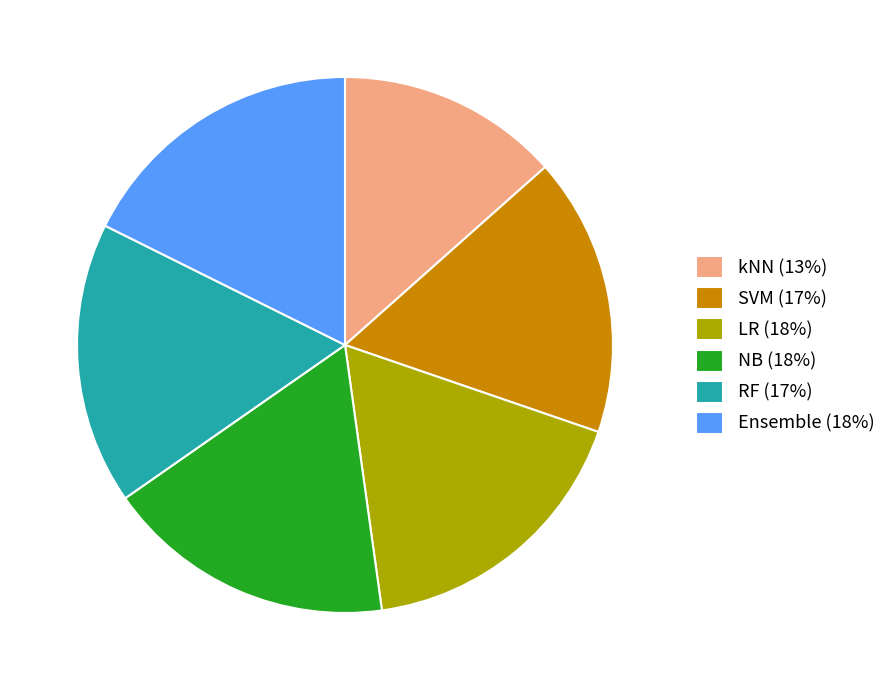

How many slices are in this pie chart?

6